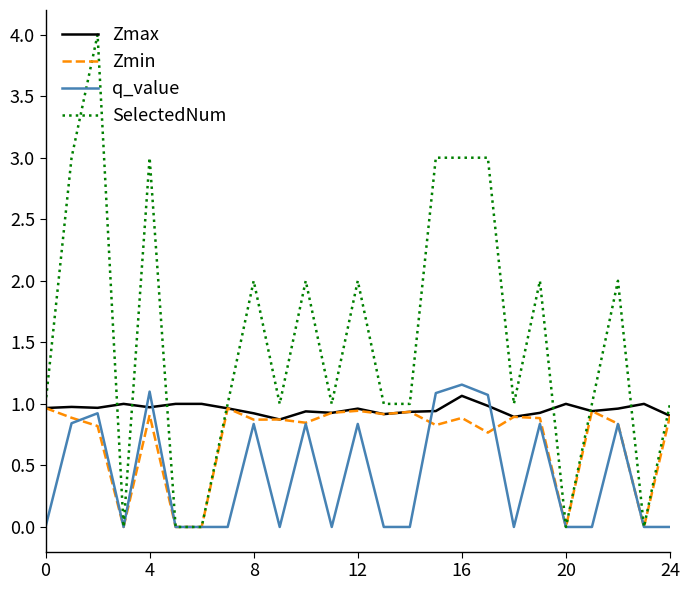

List the series in order of their overall mean, lowest first.

q_value, Zmin, Zmax, SelectedNum